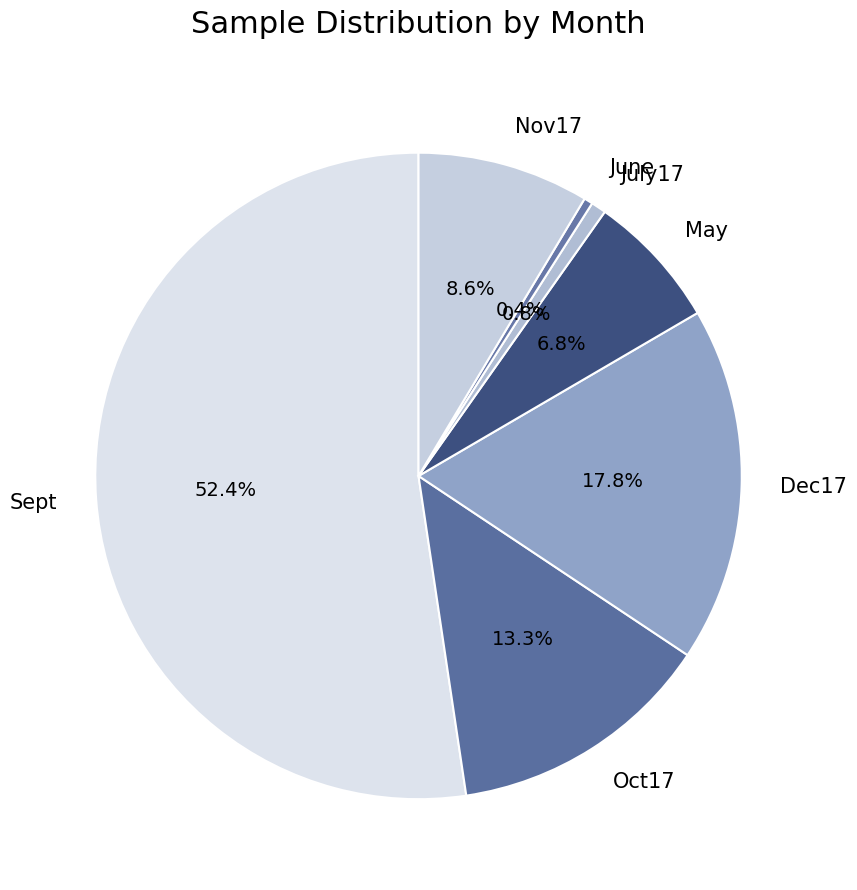

Which has a higher value, Sept or Nov17?

Sept